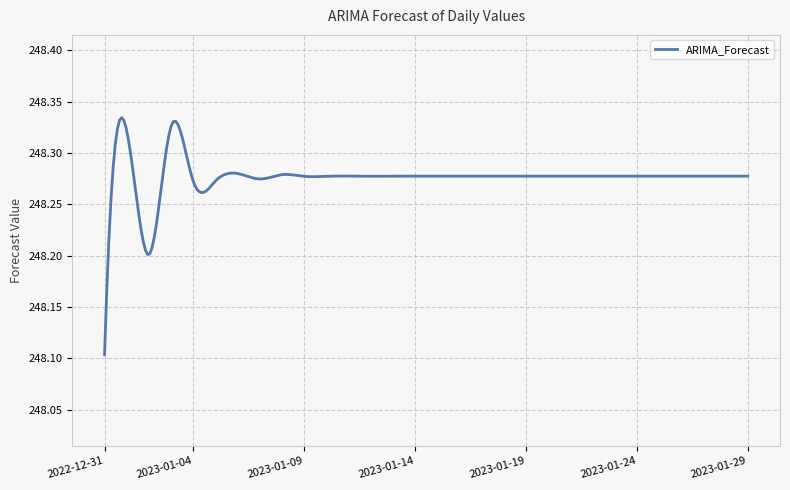

What is the minimum value shown in the chart?

248.1